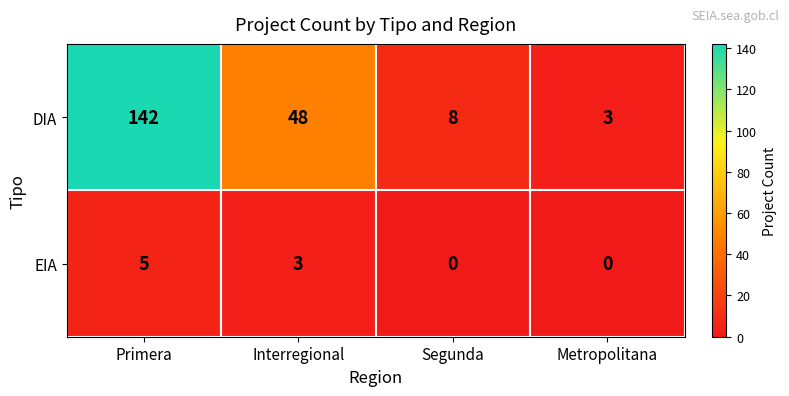

Reading left to right, transcribe all the data shown in this chart.

DIA: Primera=142	Interregional=48	Segunda=8	Metropolitana=3
EIA: Primera=5	Interregional=3	Segunda=0	Metropolitana=0